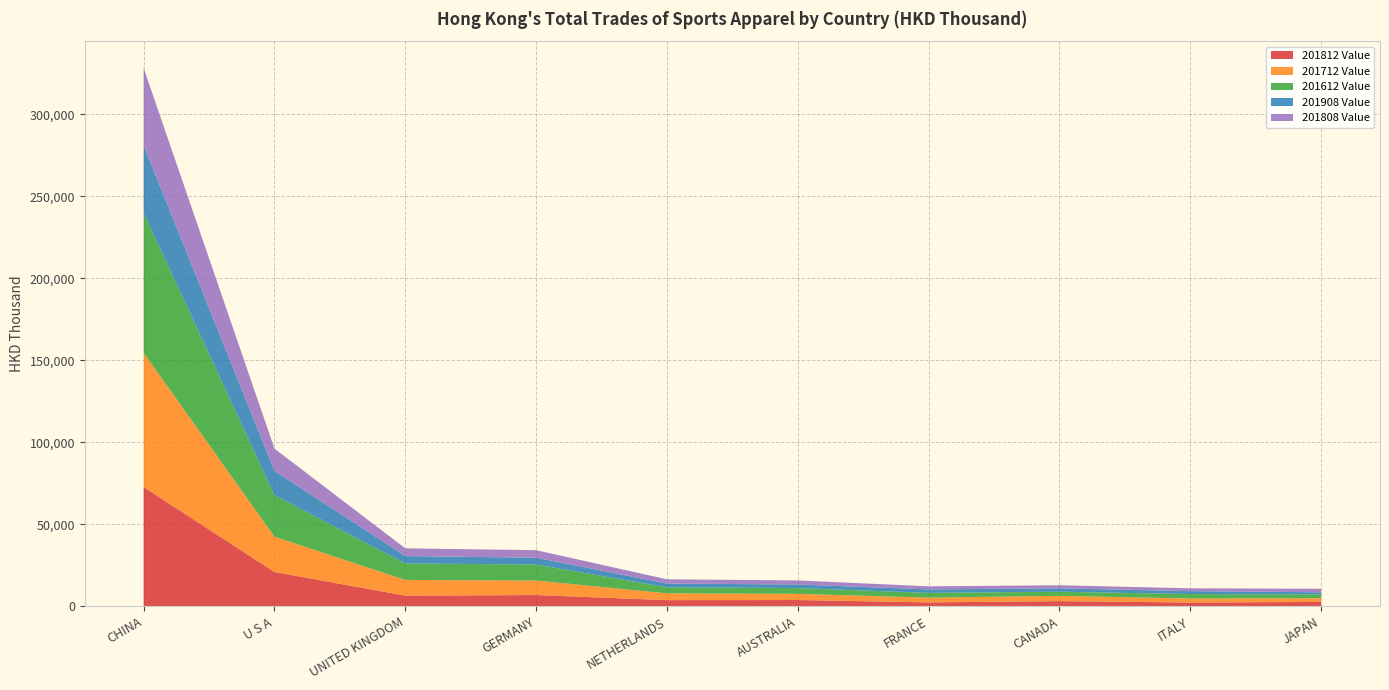

Reading right to left, transcribe all the data shown in this chart.

201812 Value: JAPAN=2671.3	ITALY=2326.2	CANADA=3169.7	FRANCE=2396.8	AUSTRALIA=3842.3	NETHERLANDS=3774.9	GERMANY=6870.2	UNITED KINGDOM=6527.8	U S A=20942.9	CHINA=72749.8
201712 Value: JAPAN=2269.6	ITALY=2440.4	CANADA=3225.5	FRANCE=2892.4	AUSTRALIA=3760.0	NETHERLANDS=4125.3	GERMANY=8849.6	UNITED KINGDOM=9569.9	U S A=21504.6	CHINA=81795.3
201612 Value: JAPAN=2328.3	ITALY=2711.9	CANADA=2518.4	FRANCE=2913.8	AUSTRALIA=3533.5	NETHERLANDS=3695.2	GERMANY=9786.9	UNITED KINGDOM=10041.8	U S A=25320.3	CHINA=85306.0
201908 Value: JAPAN=1299.6	ITALY=1797.0	CANADA=2047.3	FRANCE=2111.1	AUSTRALIA=2181.8	NETHERLANDS=2289.5	GERMANY=4138.3	UNITED KINGDOM=4509.9	U S A=14794.3	CHINA=41098.1
201808 Value: JAPAN=2137.9	ITALY=1717.9	CANADA=1892.7	FRANCE=1883.8	AUSTRALIA=2485.9	NETHERLANDS=2593.1	GERMANY=4599.4	UNITED KINGDOM=4707.4	U S A=13617.1	CHINA=47254.6